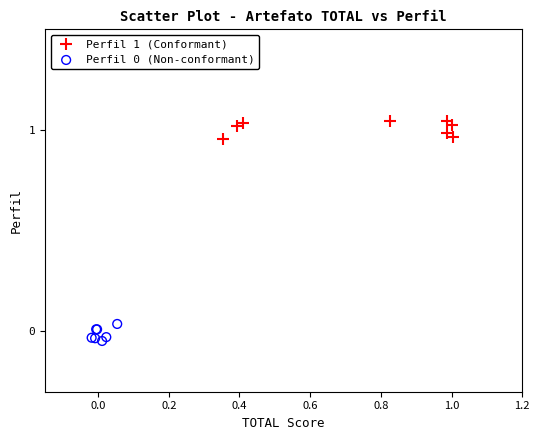

Which series has the largest Y range (max minus min)?

Perfil 1 (Conformant)